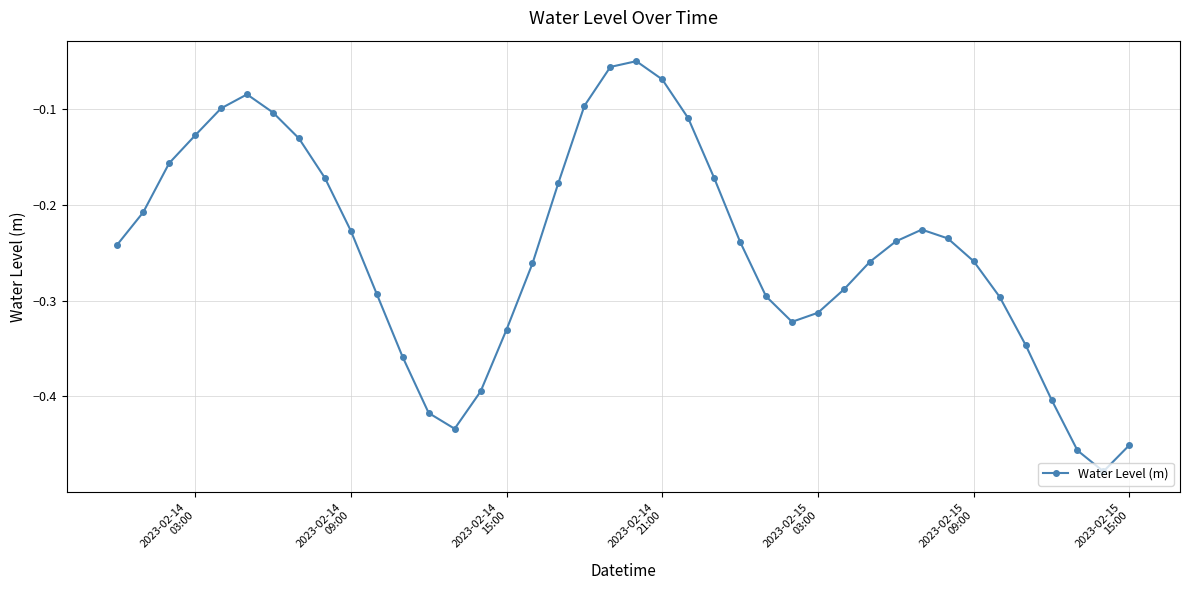

How many interior local peaks (higher than both neighbors) does the data have?

3